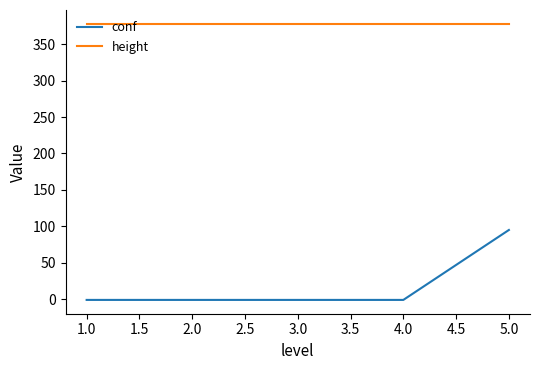

How many lines are shown in the chart?

2